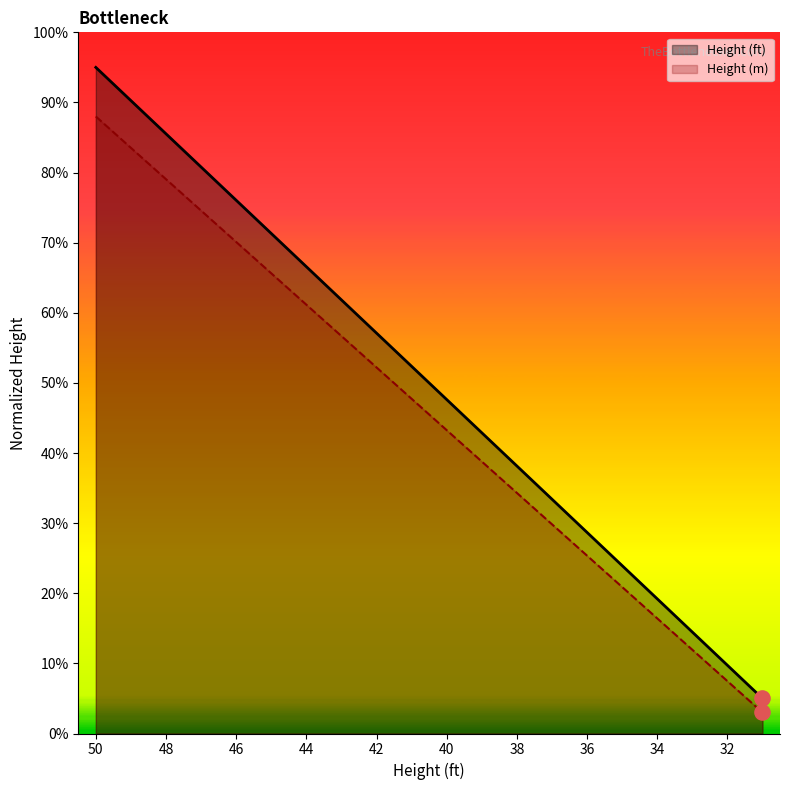

At which category is the sum across all series the highest?

50